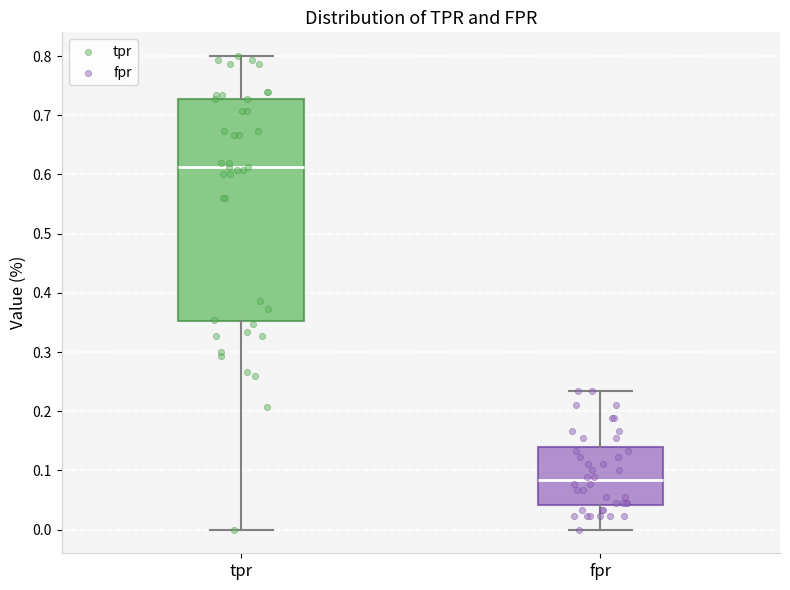

Reading left to right, read every box against the y-axis: the position of its median line, the range the box covers, and the ends of its whiskers. The values are not printed on the chart, so give them approximately, as read against the axis.

tpr: median 0.61, box 0.35 to 0.73, whiskers 0.00 to 0.80
fpr: median 0.08, box 0.04 to 0.14, whiskers 0.00 to 0.23